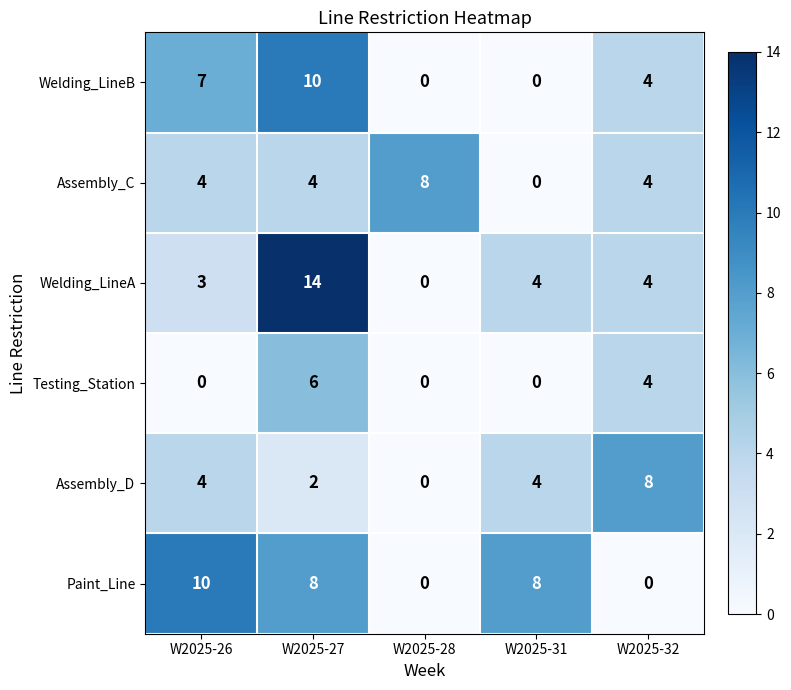

Which series has the widest spread of values?

Welding_LineA